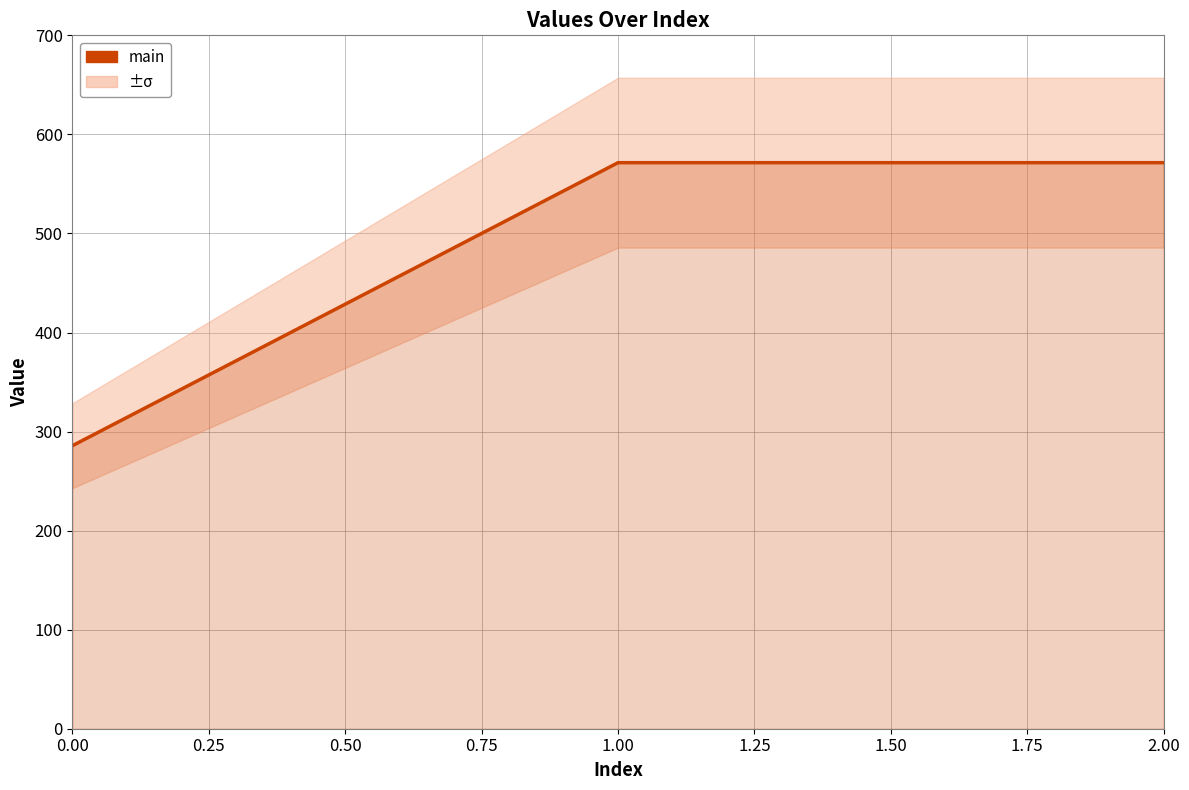

What is the value of the 2nd point from the left?

571.4